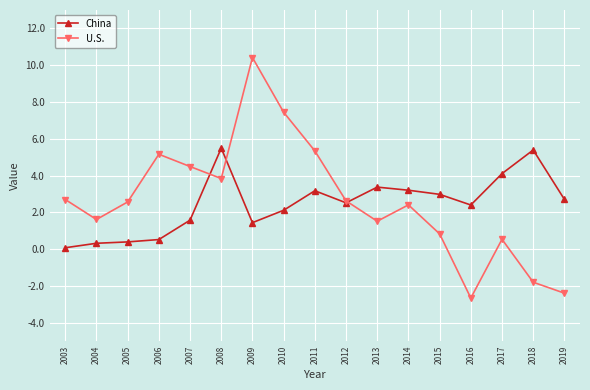

Which category has the lowest value in the U.S. series?

2016